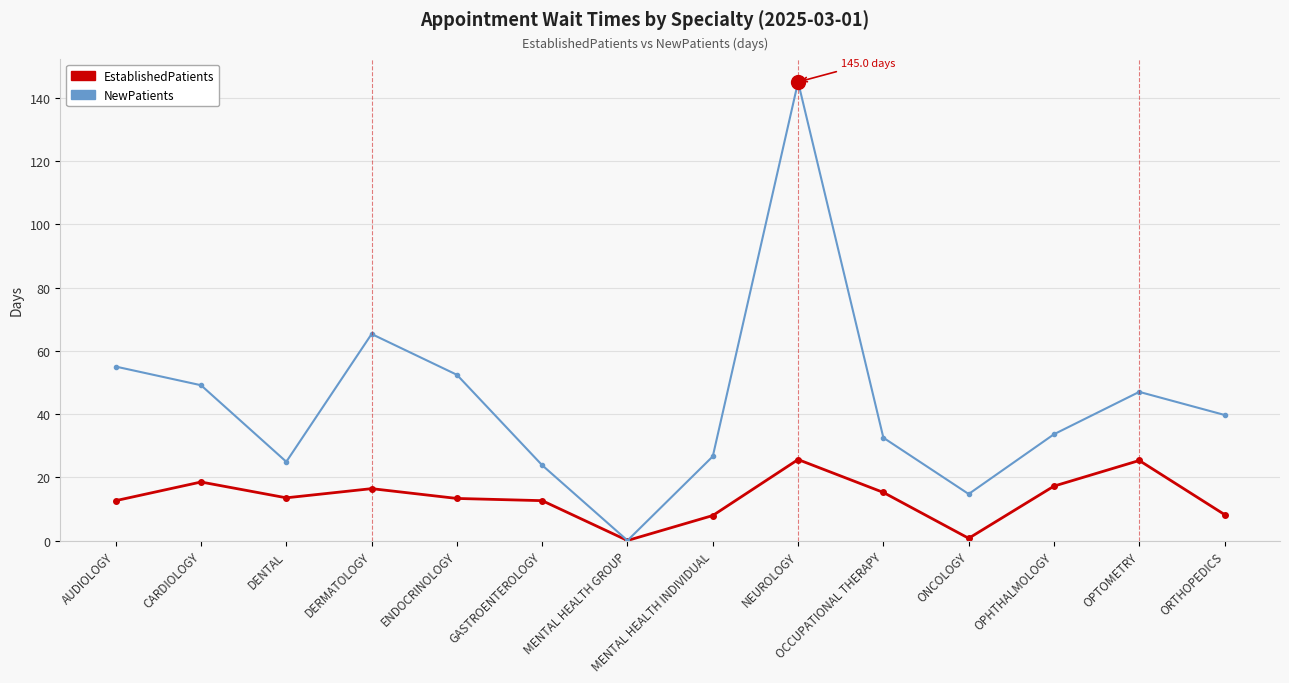

List the series in order of their overall mean, highest first.

NewPatients, EstablishedPatients